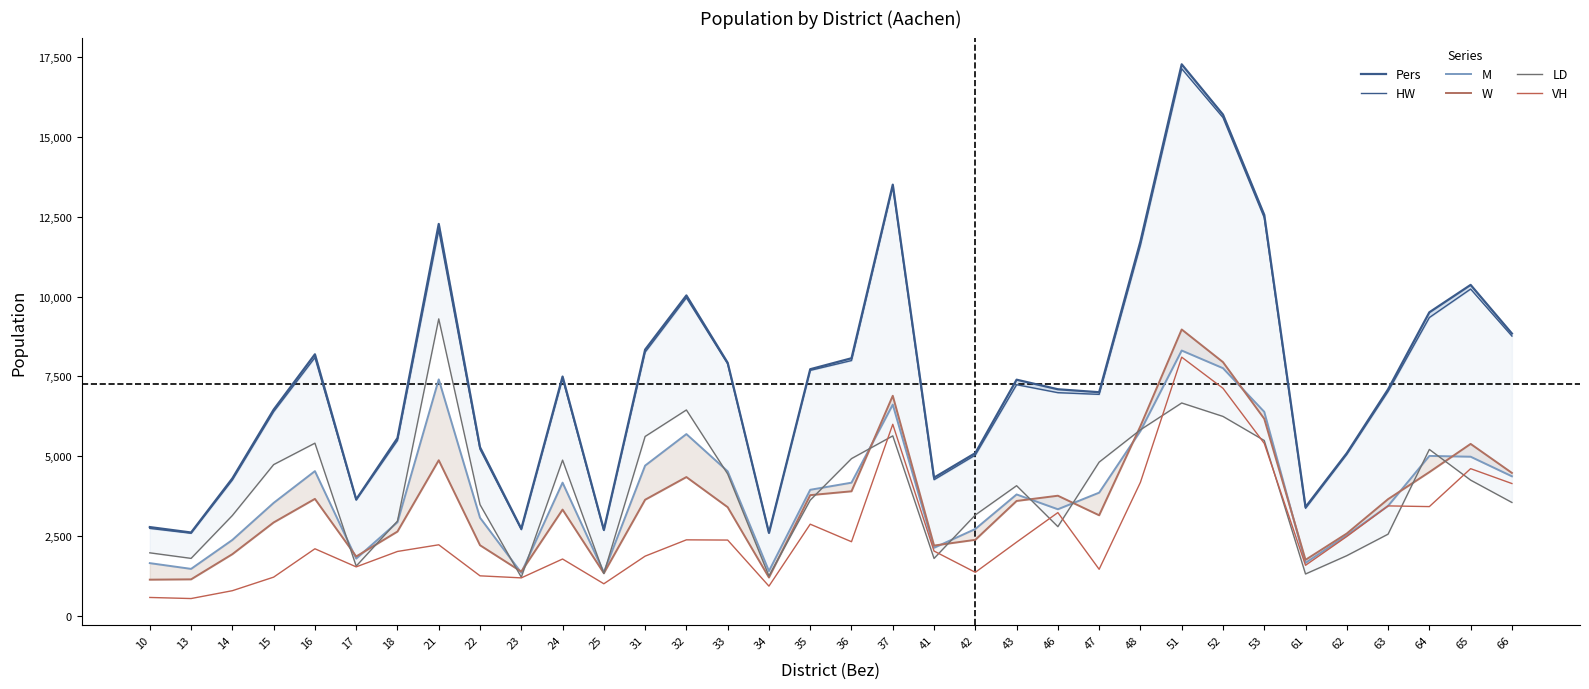

How many data points in VH are above 2223?

16